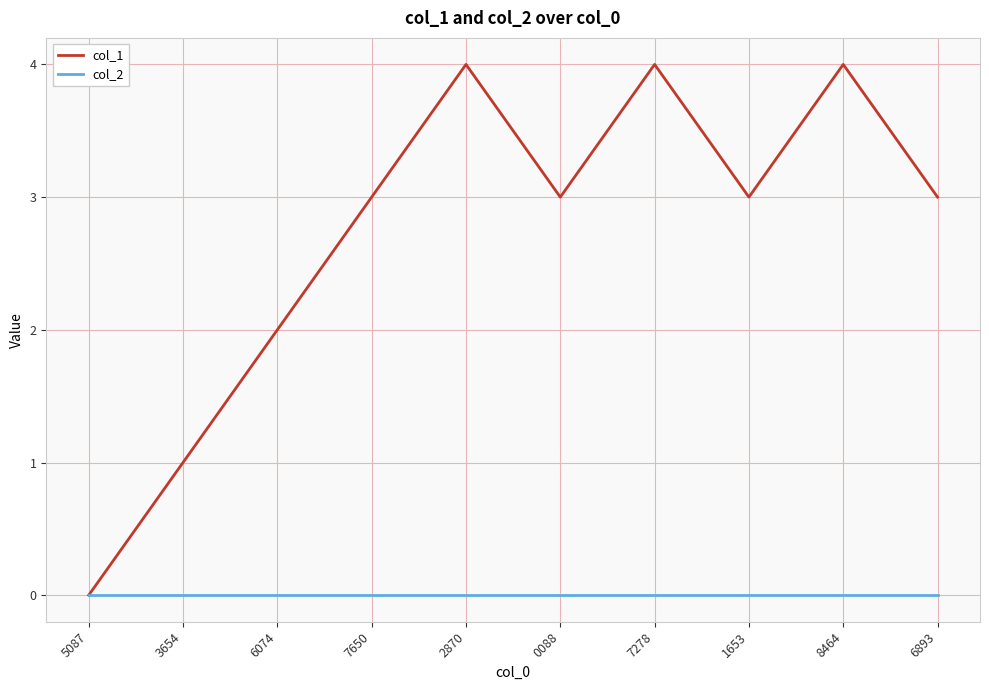

What is the total value across all series at 7278?

4